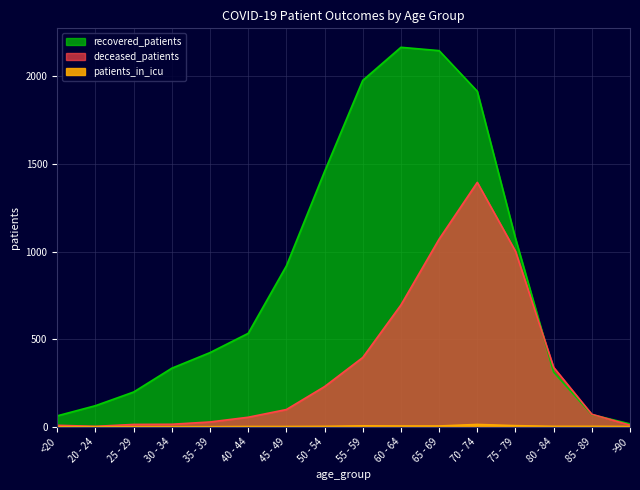

Rank the series at 25 - 29 from lowest to highest value.

patients_in_icu, deceased_patients, recovered_patients